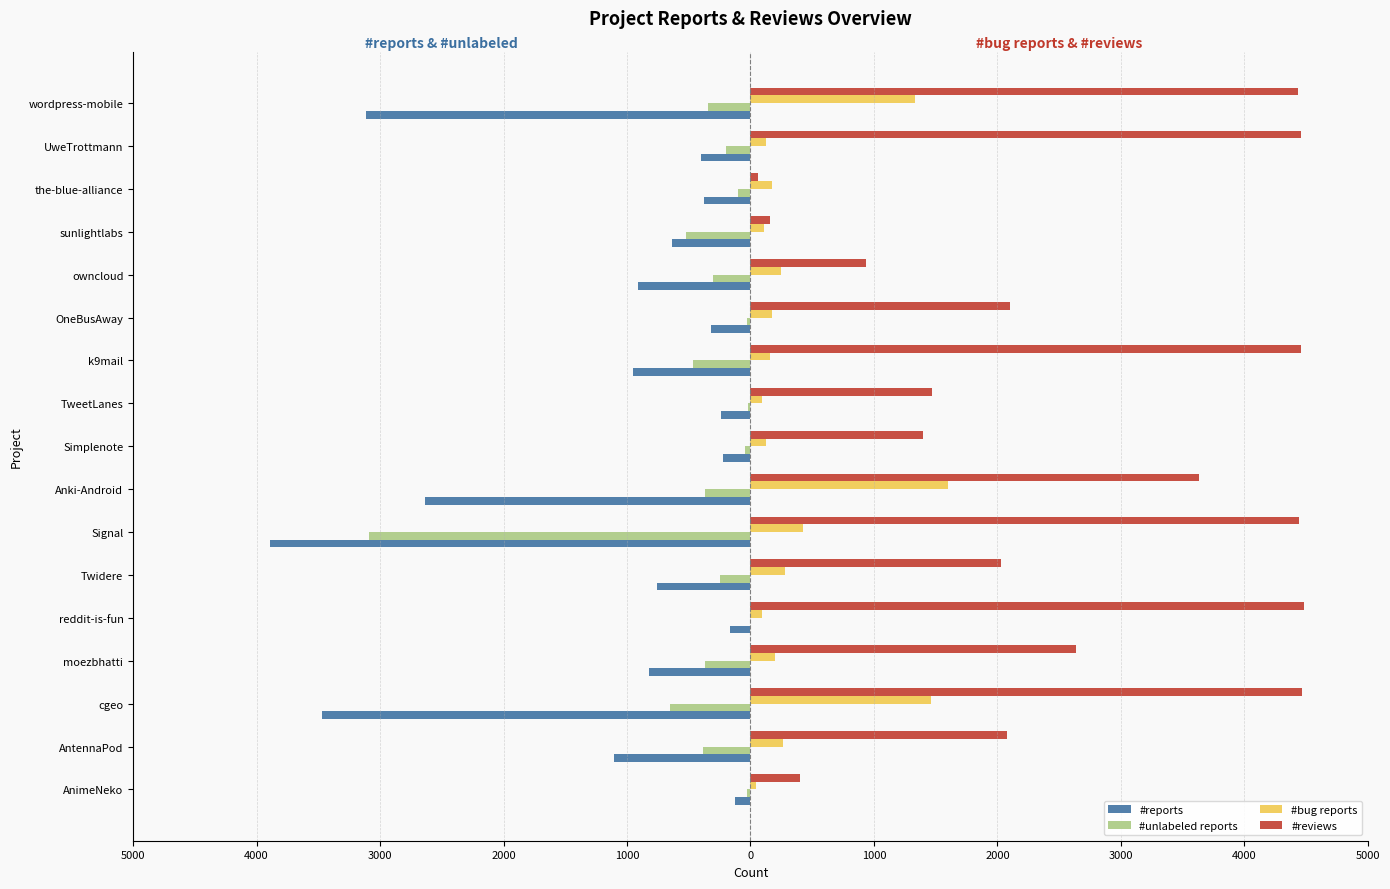

What is the value of the #bug reports bar at the 4th from the left?

199